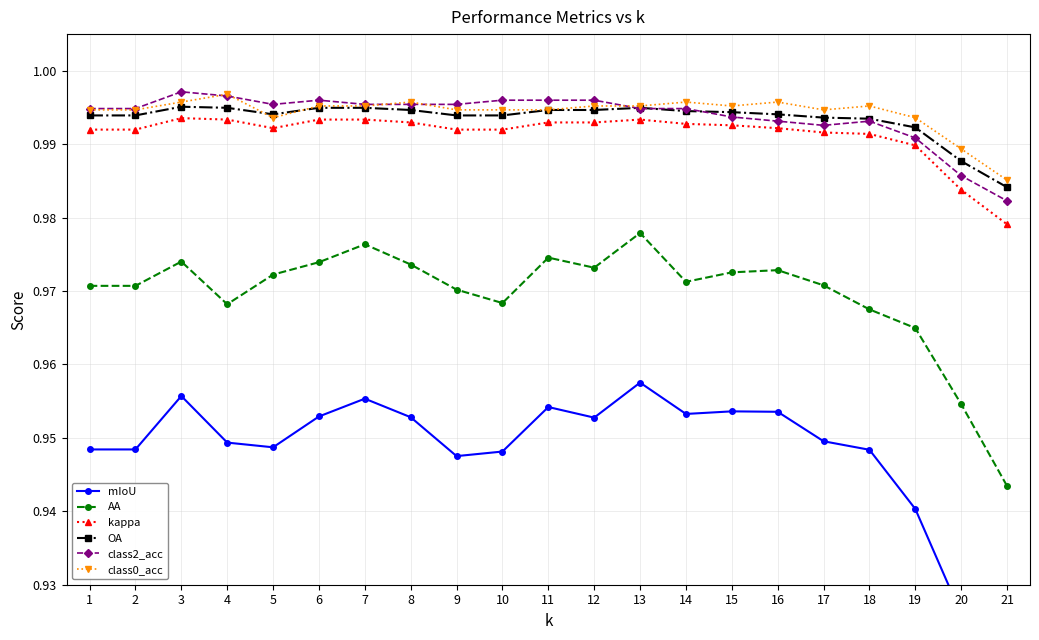

How many interior local peaks does the mIoU series have?

5